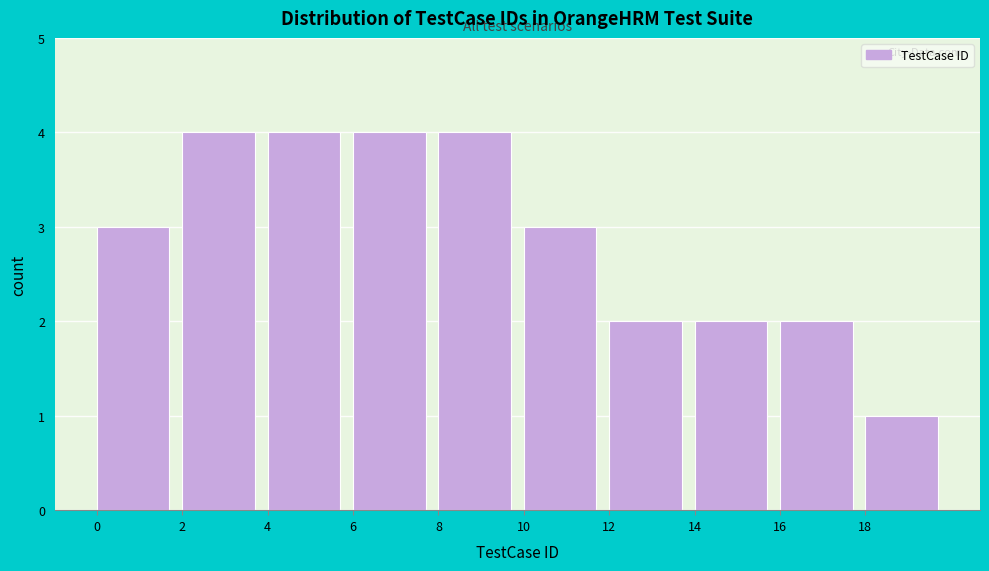

Reading left to right, transcribe this chart: for each bar, give the range it covers on the x-axis and its height. The values are not printed on the chart, so give them approximately, as read against the axis.

0 to 2: 3
2 to 4: 4
4 to 6: 4
6 to 8: 4
8 to 10: 4
10 to 12: 3
12 to 14: 2
14 to 16: 2
16 to 18: 2
18 to 20: 1